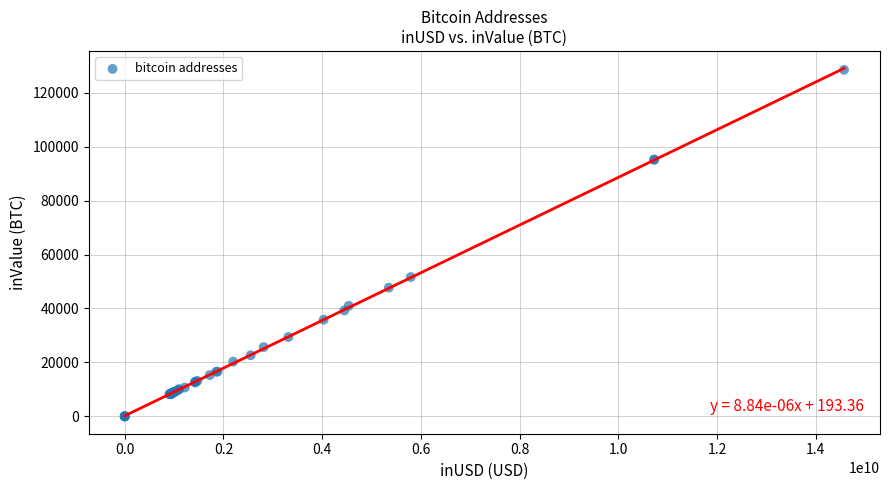

What Y value in the scatter plot is closest to 64255?

51637.3